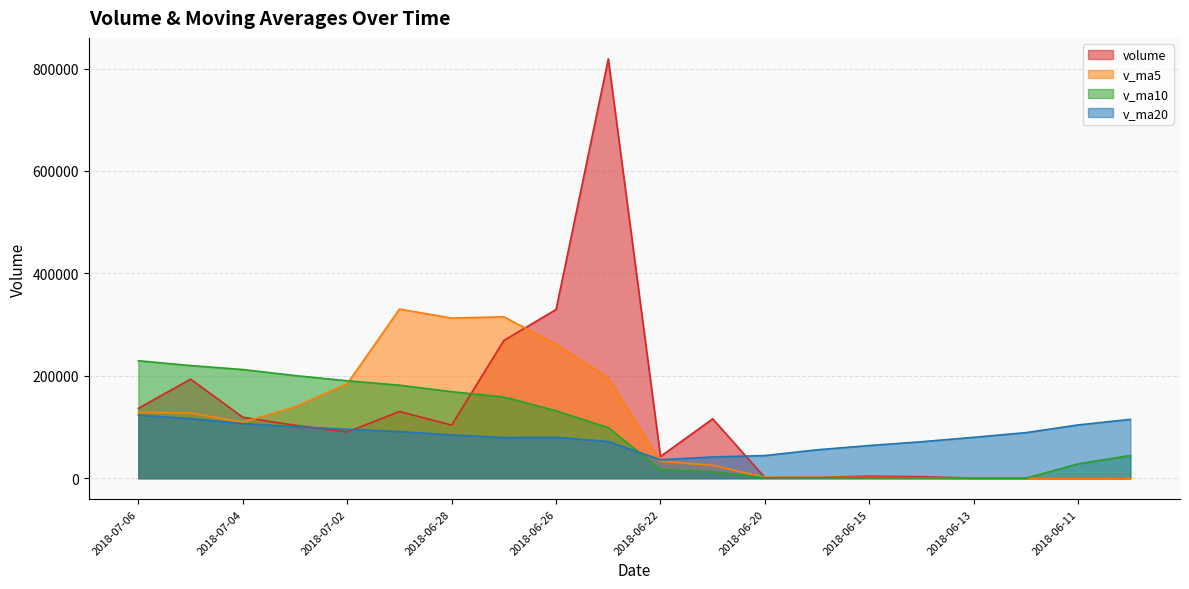

What is the spread (max minus min) of values at 2018-07-03?

99740.1